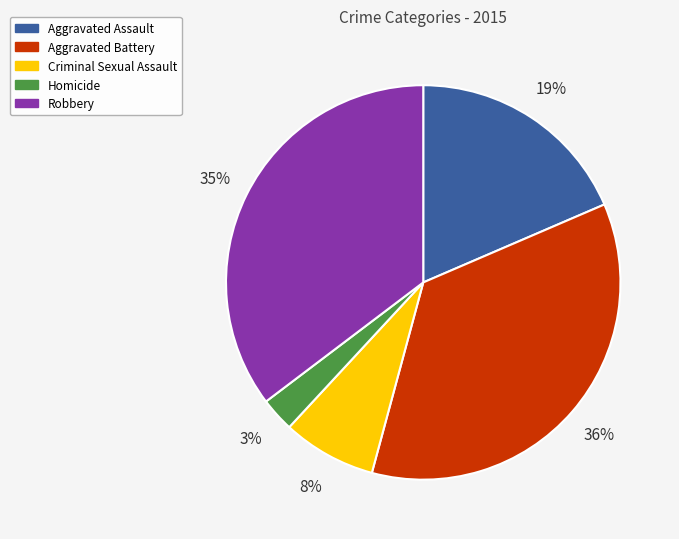

Is the sum of Homicide and Aggravated Assault greater than half?

No